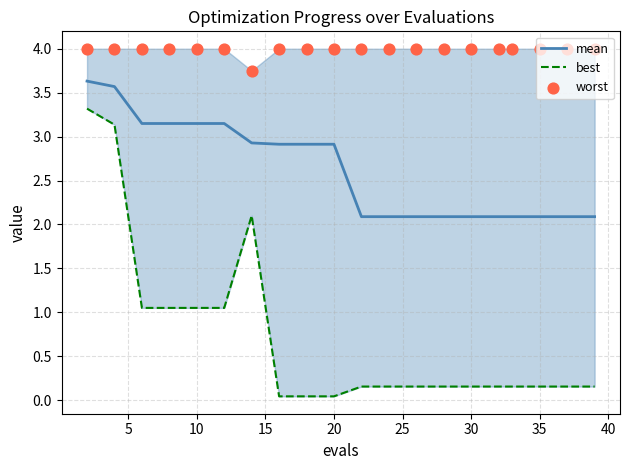

Which series contains the lowest Y value?

best